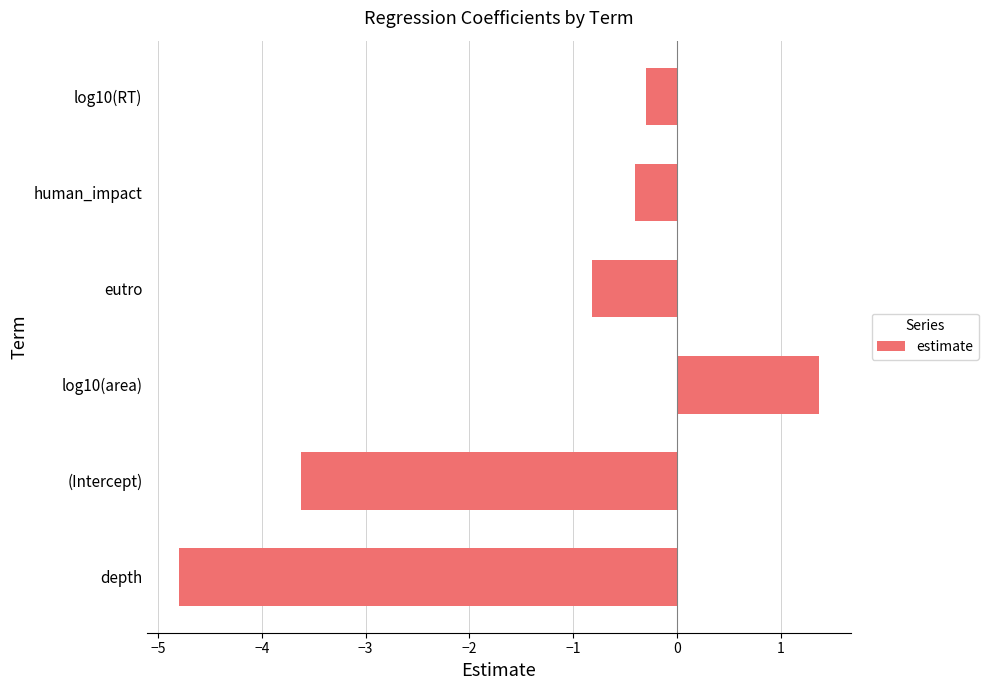

How many bars are there in total?

6